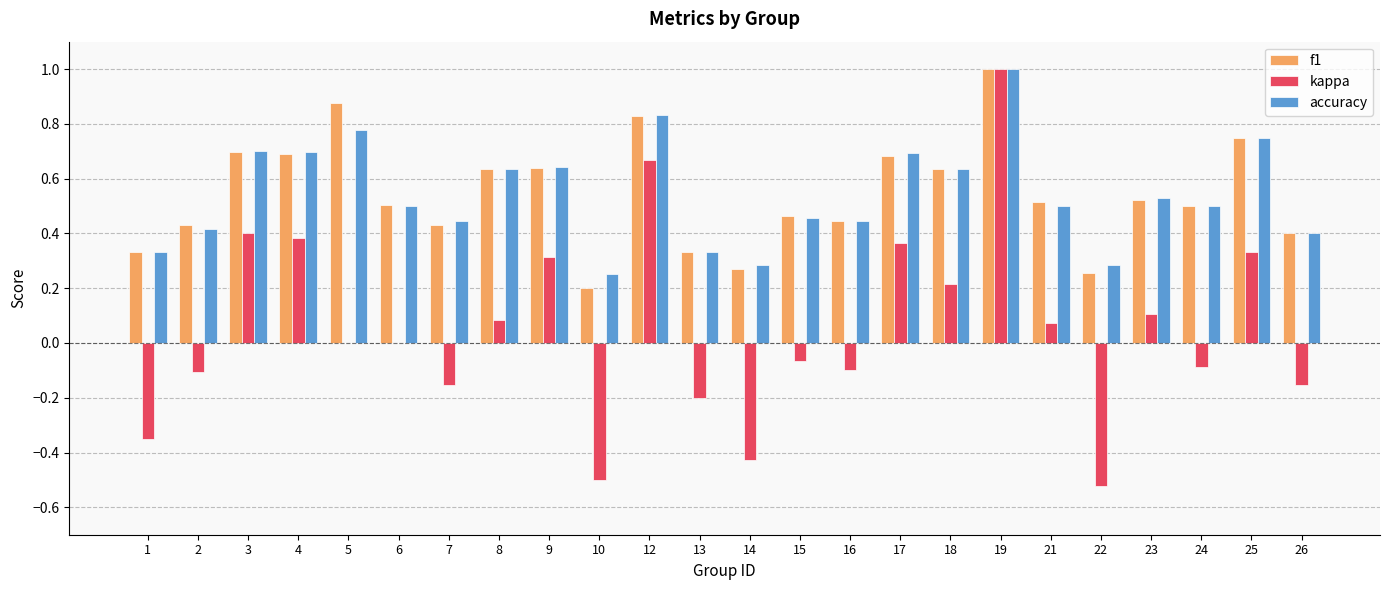

What is the greatest value displayed?

1.0